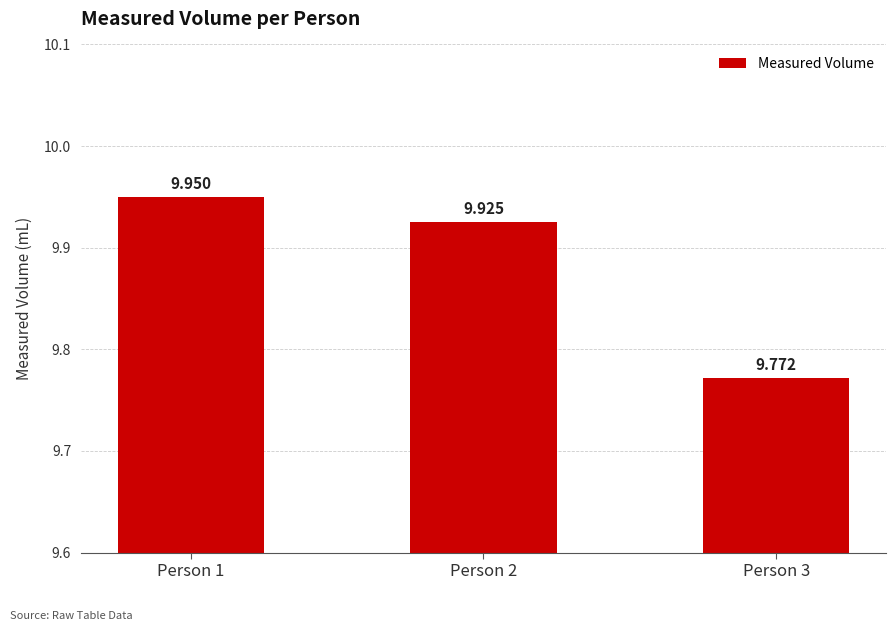

Rank the categories by value from highest to lowest.

Person 1, Person 2, Person 3